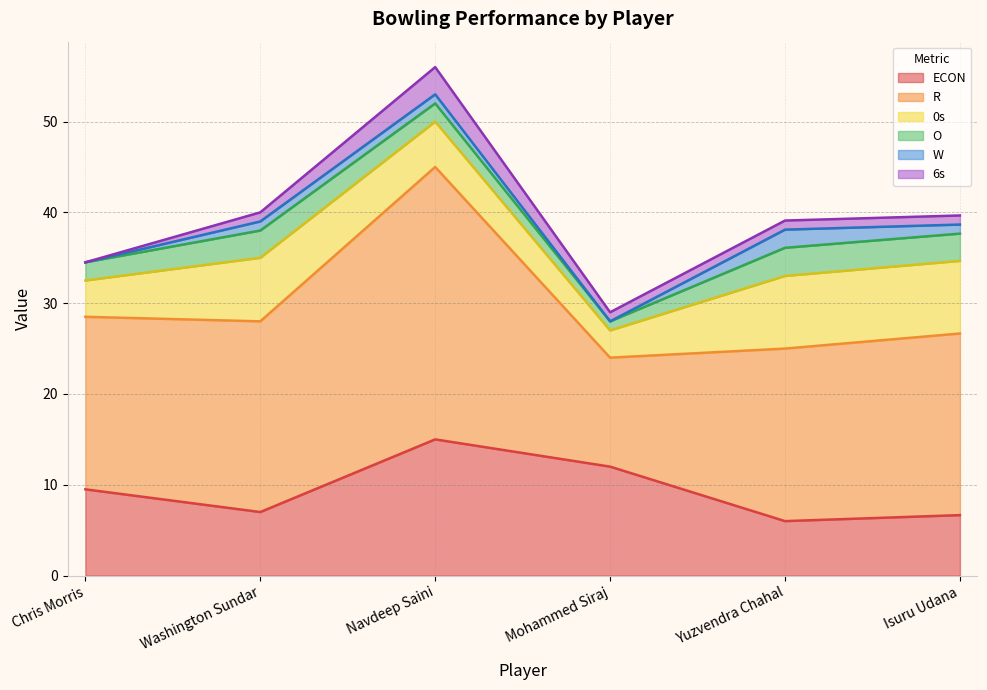

Is the value of W at Yuzvendra Chahal greater than the value of 6s at Yuzvendra Chahal?

Yes